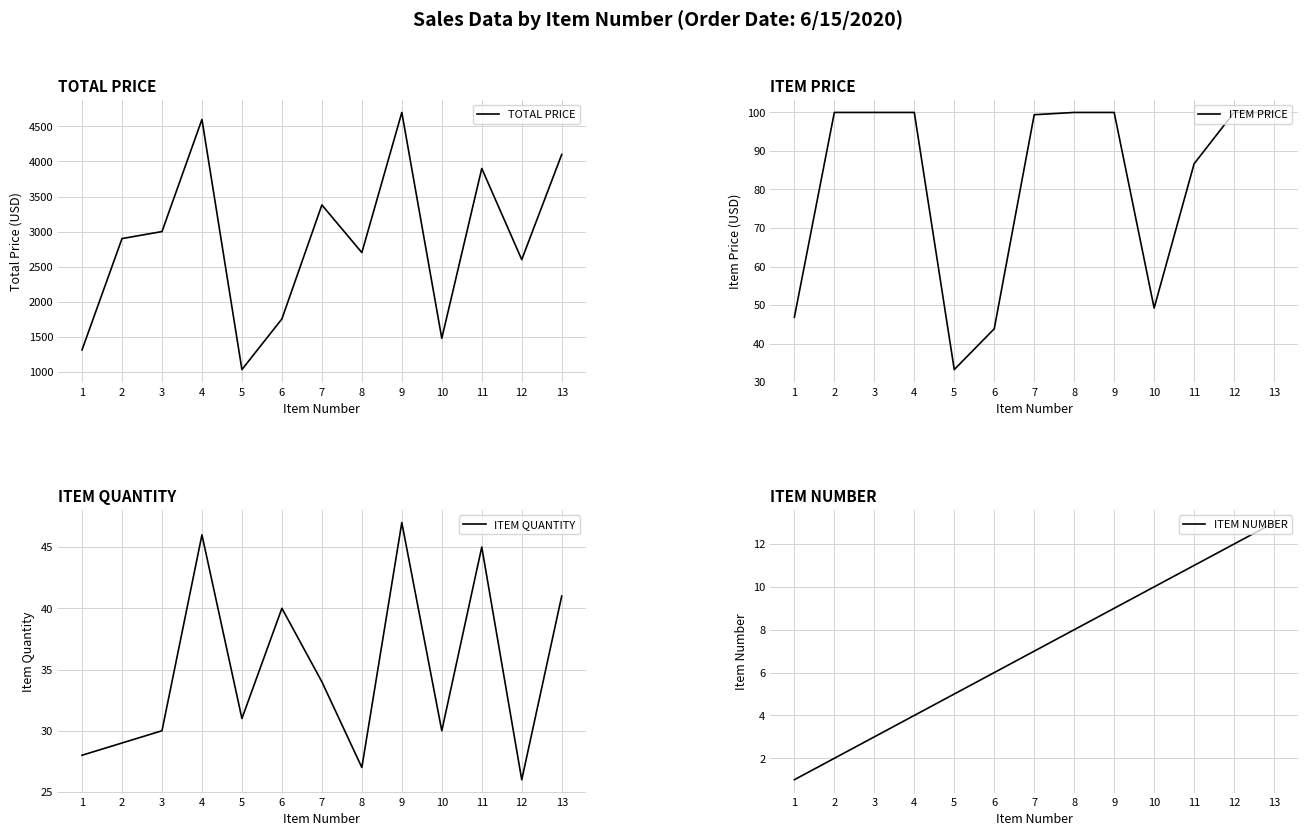

True or false: ITEM QUANTITY and TOTAL PRICE intersect in this chart.

False